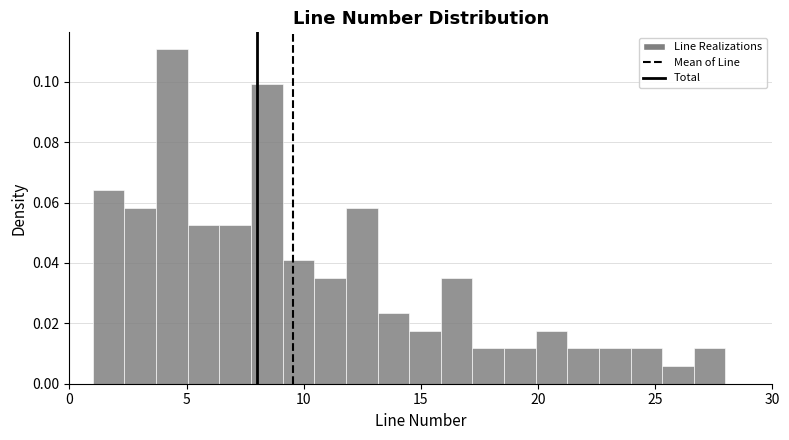

Around what value on the x-axis is the tallest bar? Give the approximate position of its centre, as read against the axis.

4.5